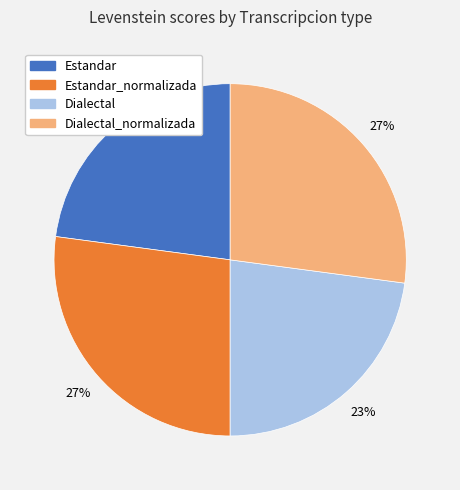

Is there any slice that represents more than half of the pie?

No